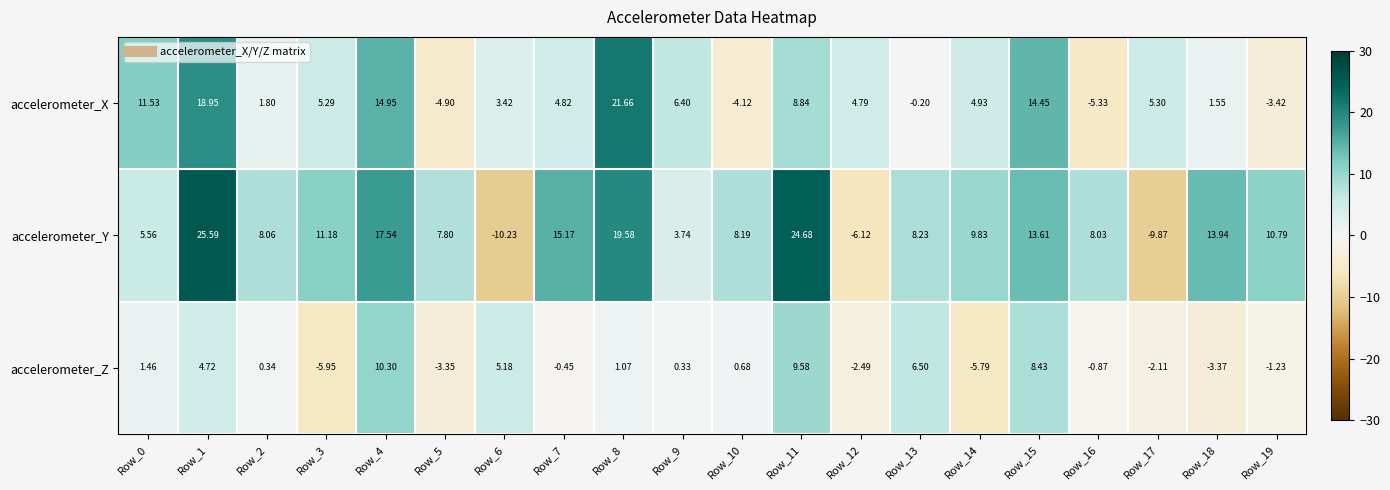

How many positive values does the accelerometer_Y series have?

17